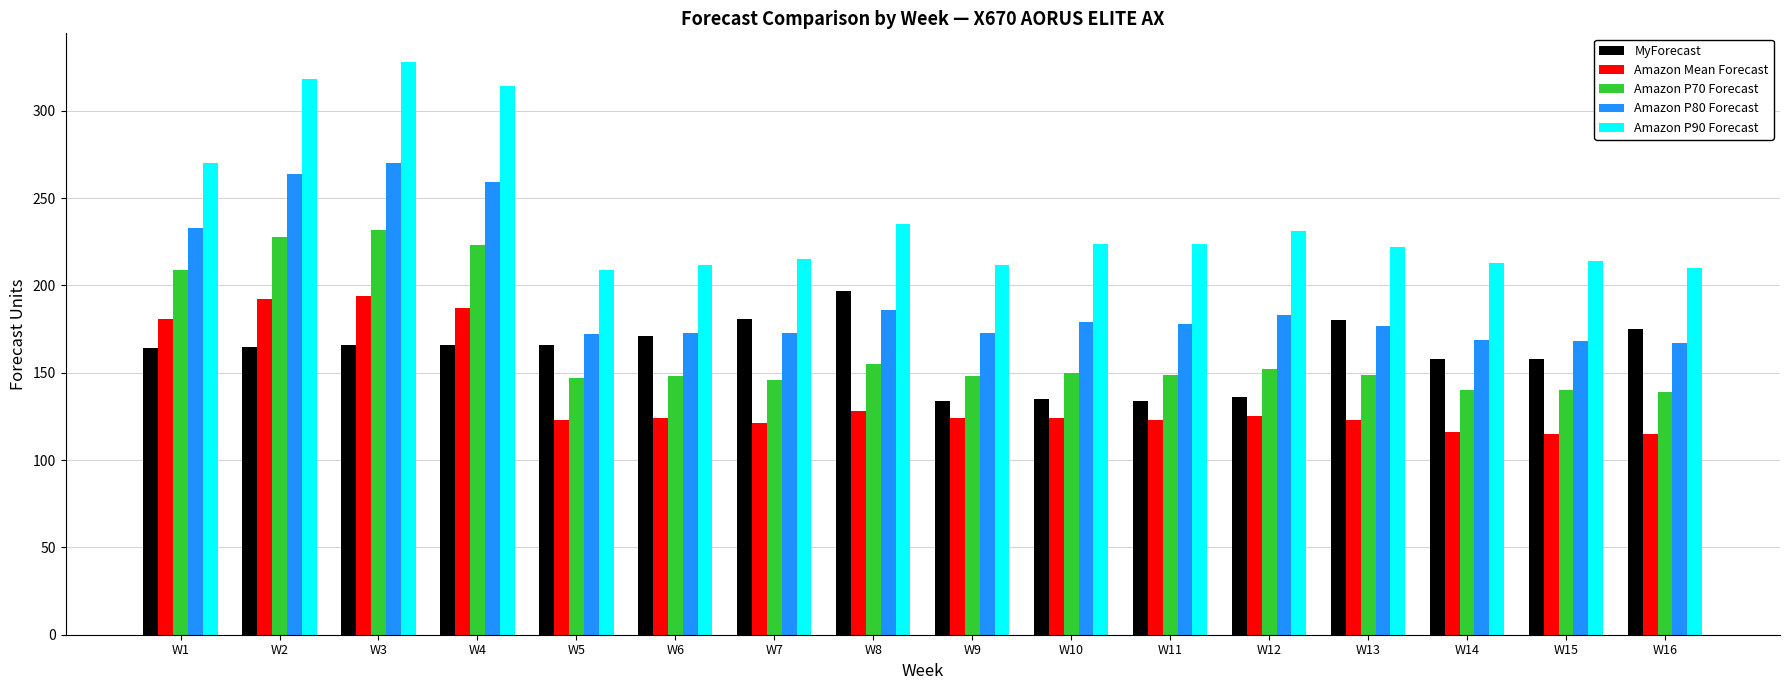

What is the highest value of the Amazon P80 Forecast series?

270